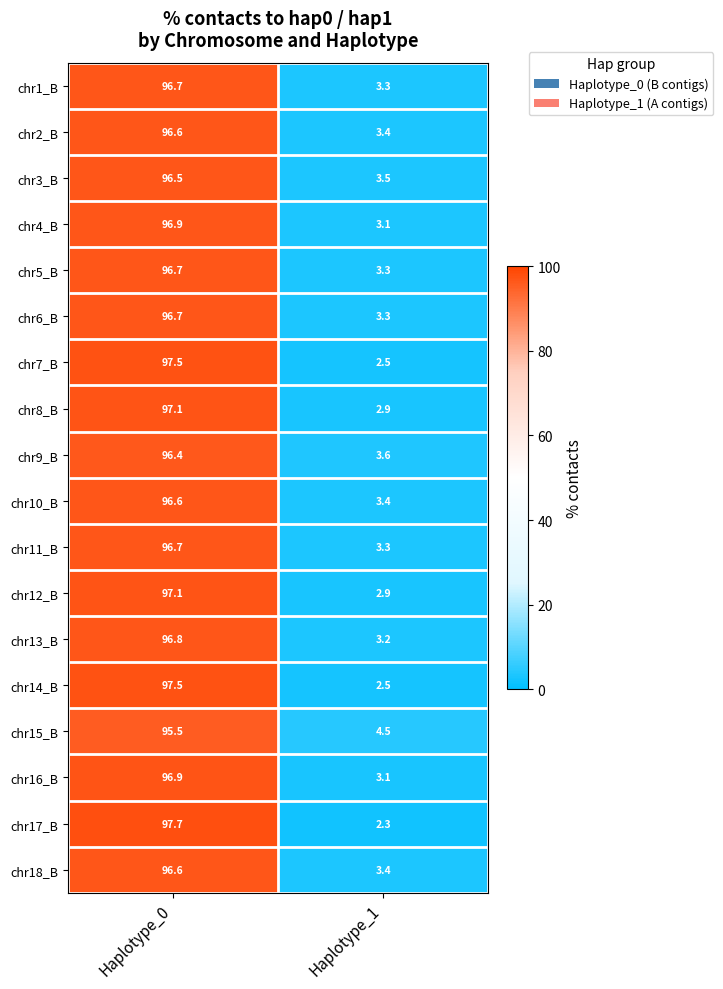

List the labels in order of chr7_B value, smallest first.

Haplotype_1, Haplotype_0